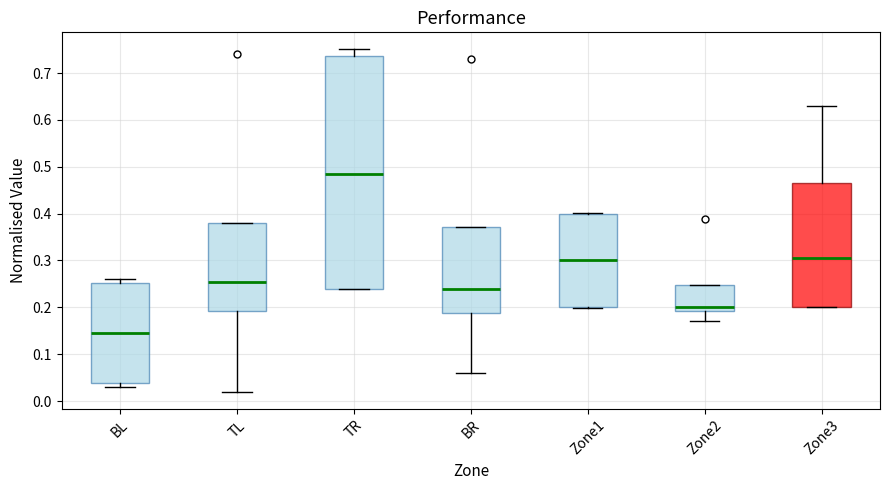

Reading left to right, transcribe this box plot: for each box, give where its median line is, the range the box spans, and where its two whiskers end, as read against the y-axis. The values are not printed on the chart, so give them approximately, as read against the axis.

BL: median 0.14, box 0.04 to 0.25, whiskers 0.03 to 0.26
TL: median 0.26, box 0.19 to 0.38, whiskers 0.02 to 0.38
TR: median 0.48, box 0.24 to 0.74, whiskers 0.24 to 0.75
BR: median 0.24, box 0.19 to 0.37, whiskers 0.06 to 0.37
Zone1: median 0.30, box 0.20 to 0.40, whiskers 0.20 to 0.40
Zone2: median 0.20, box 0.19 to 0.25, whiskers 0.17 to 0.25
Zone3: median 0.31, box 0.20 to 0.46, whiskers 0.20 to 0.63